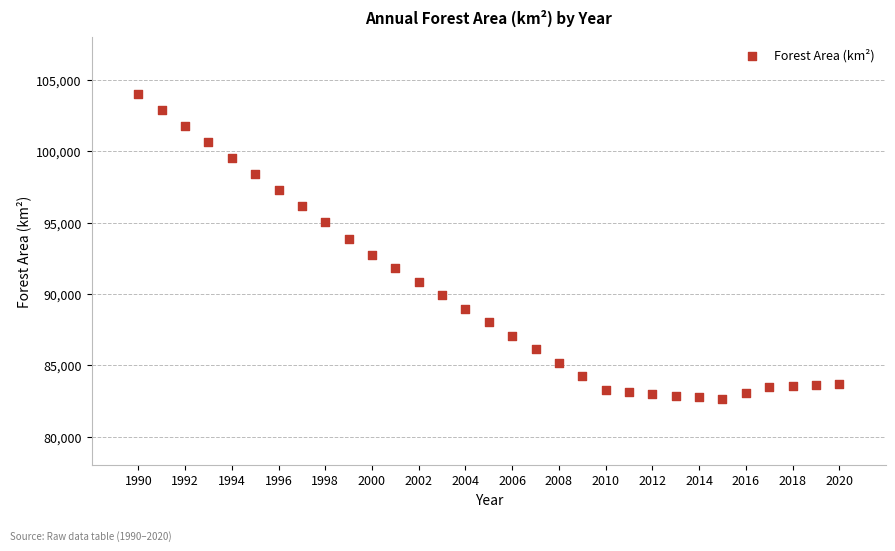

What is the range of Y values (max minus min)?

21425.6